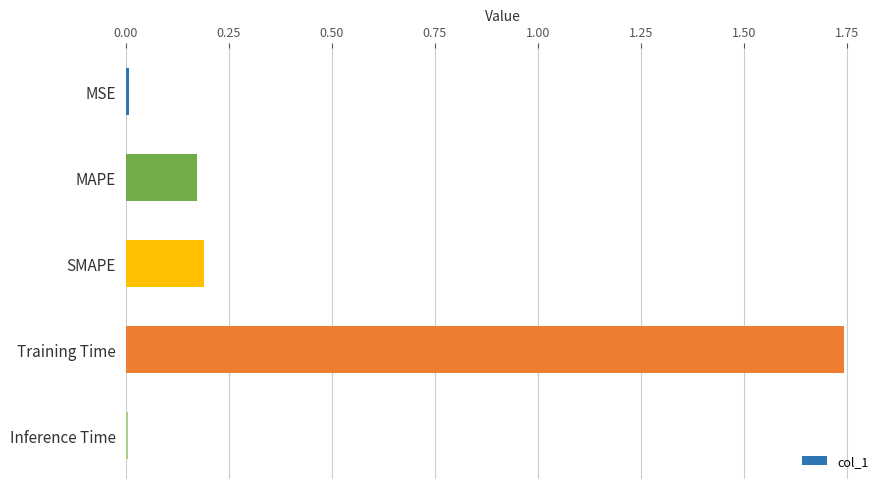

True or false: the data shows 0.3 at SMAPE.

False